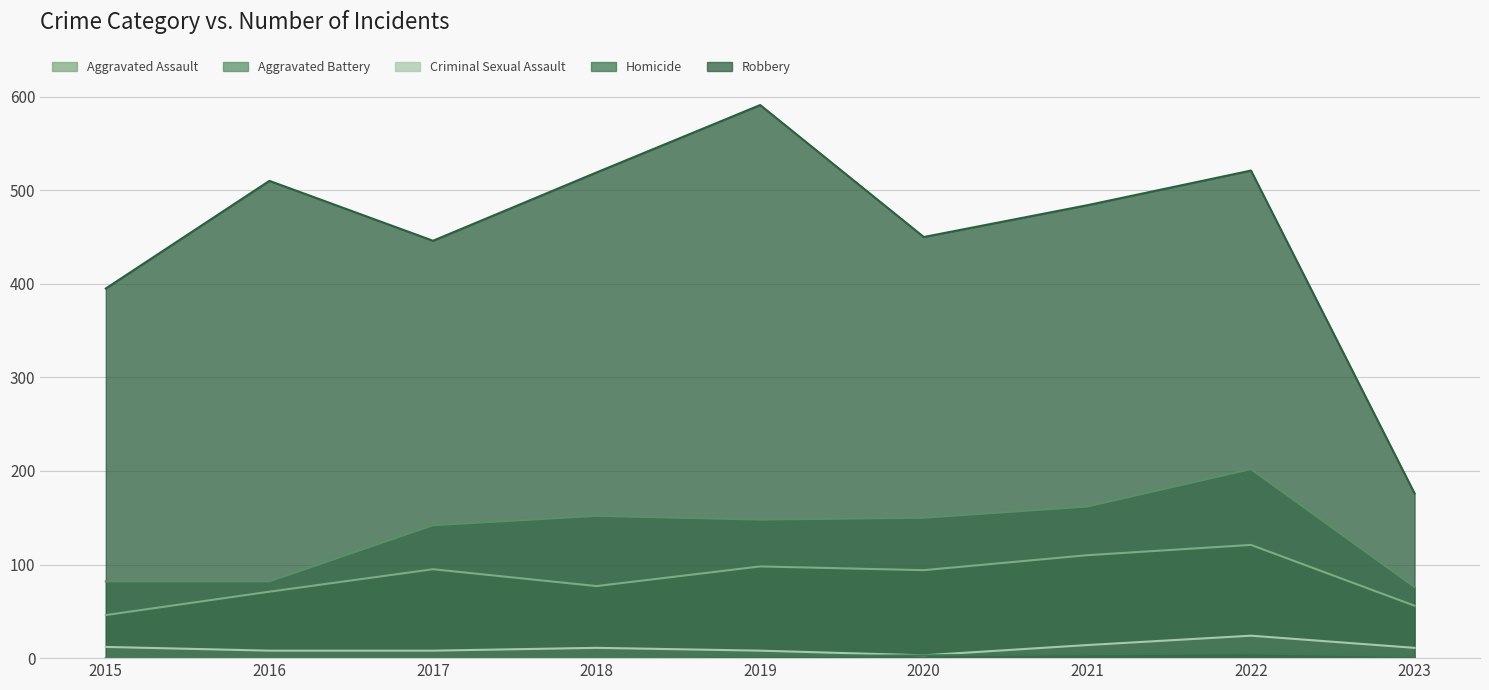

Reading left to right, transcribe all the data shown in this chart.

Aggravated Assault: 2015=46	2016=71	2017=95	2018=77	2019=98	2020=94	2021=110	2022=121	2023=56
Aggravated Battery: 2015=82	2016=82	2017=142	2018=152	2019=148	2020=150	2021=162	2022=202	2023=76
Criminal Sexual Assault: 2015=12	2016=8	2017=8	2018=11	2019=8	2020=3	2021=14	2022=24	2023=11
Homicide: 2015=0	2016=1	2017=1	2018=1	2019=2	2020=3	2021=4	2022=5	2023=2
Robbery: 2015=395	2016=510	2017=446	2018=519	2019=591	2020=450	2021=484	2022=521	2023=176